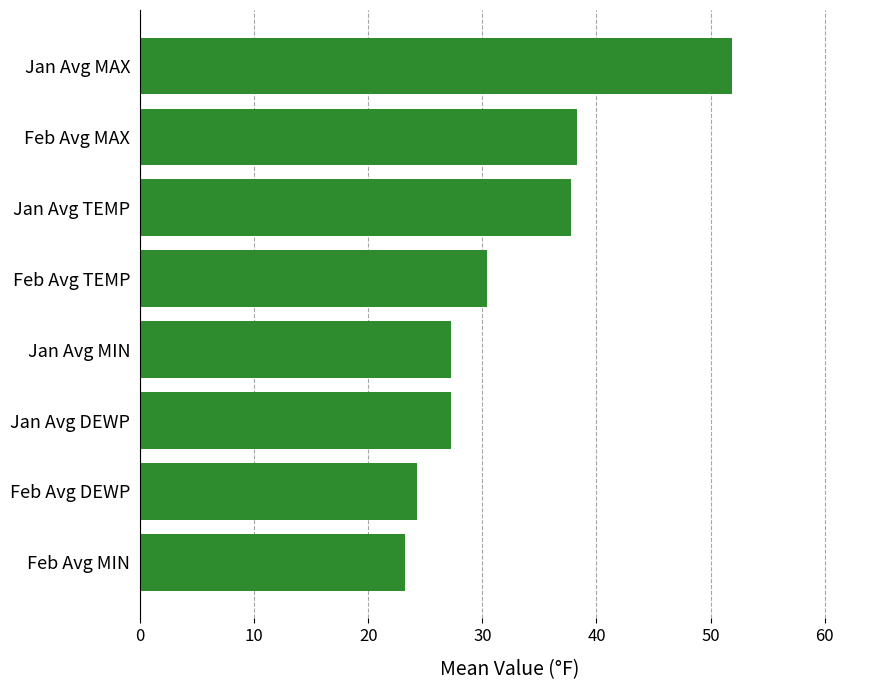

What is the sum of all values?

260.3